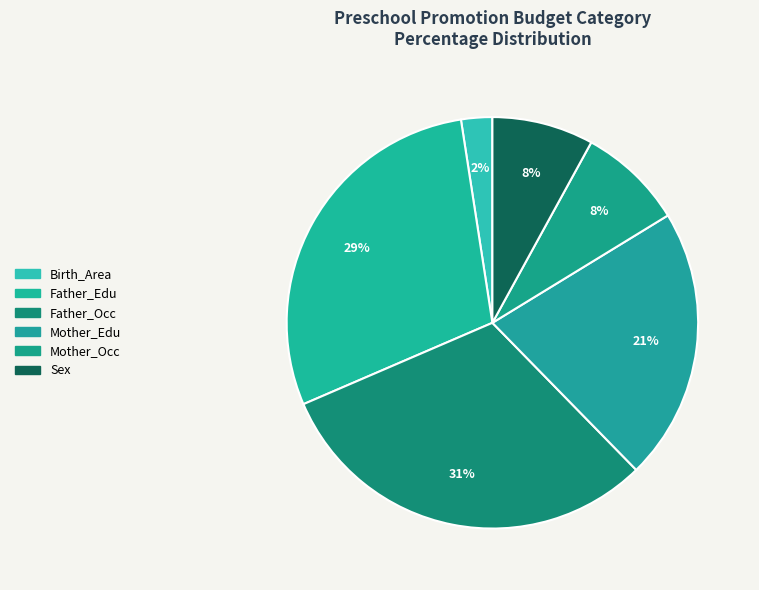

What percentage is the Mother_Edu slice, to the nearest percent?

21%